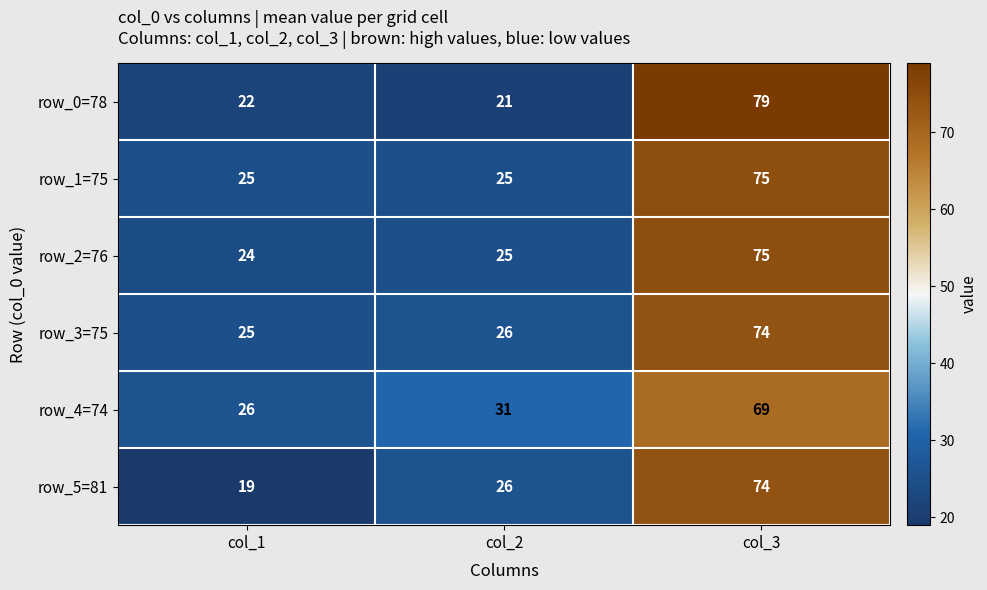

Between col_1 and col_2, which series saw the biggest shift?

row_5=81